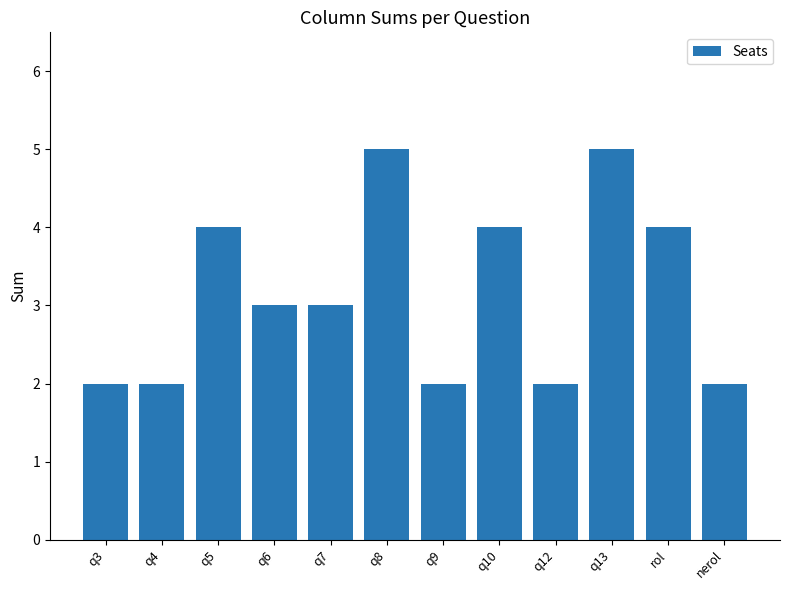

What is the value of the 12th bar from the left?

2